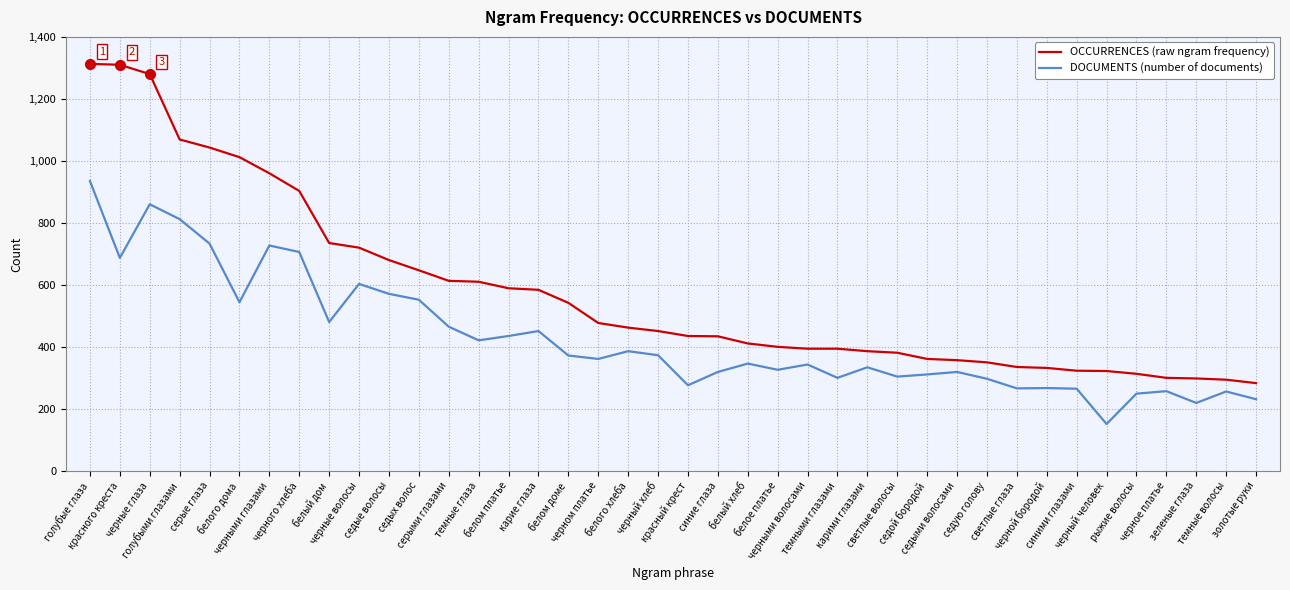

What is the total value across all series at голубыми глазами?

1881